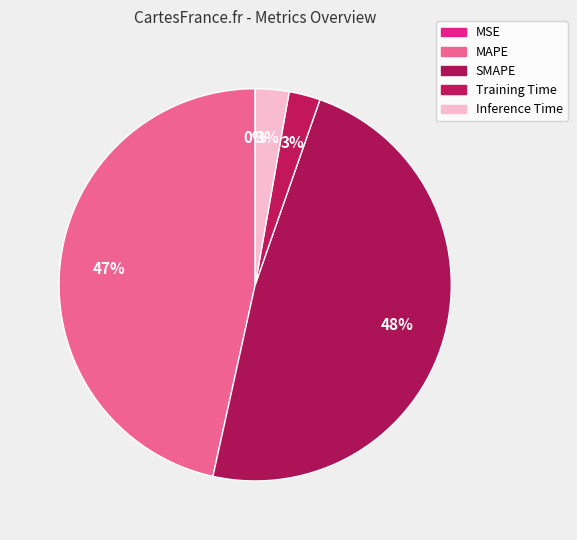

To the nearest percent, what is the average slice percentage?

20%